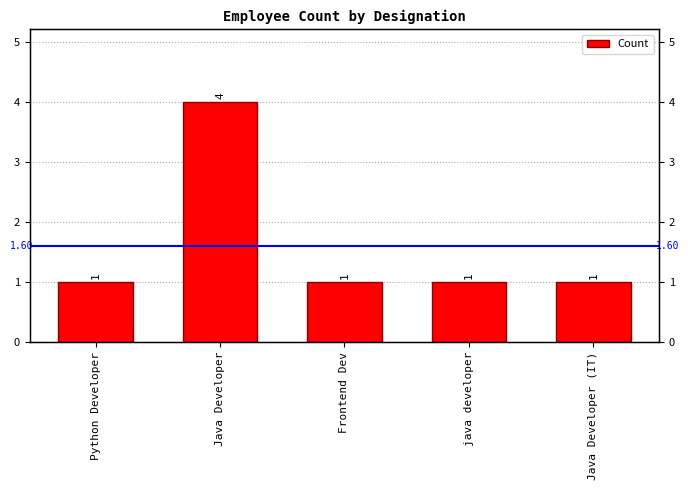

How many values are between 1 and 2?

4